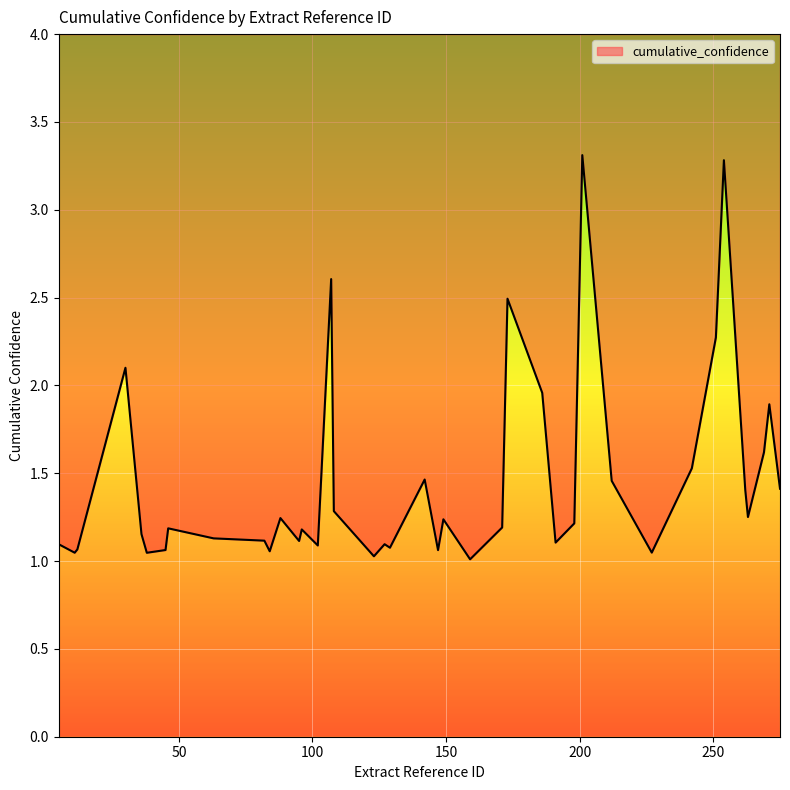

Which has a higher value, 46 or 95?

46